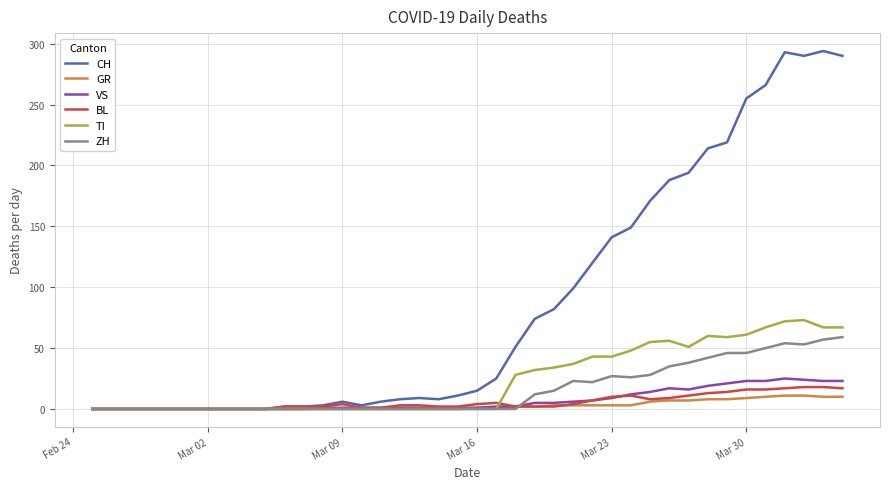

What is the average value of the GR series?

3